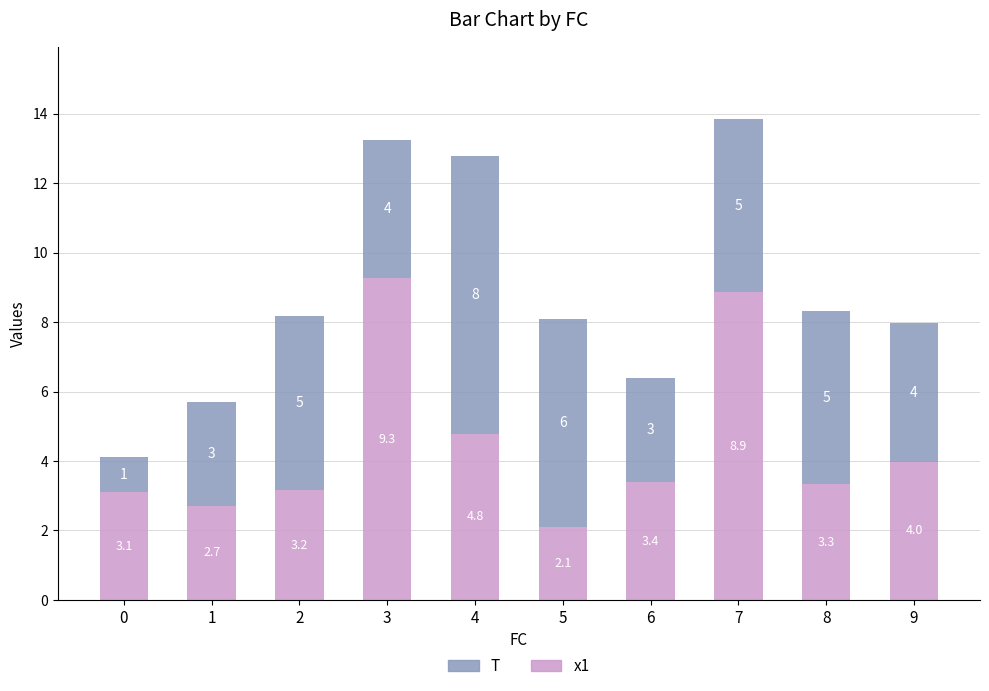

At which category is the sum across all series the highest?

7